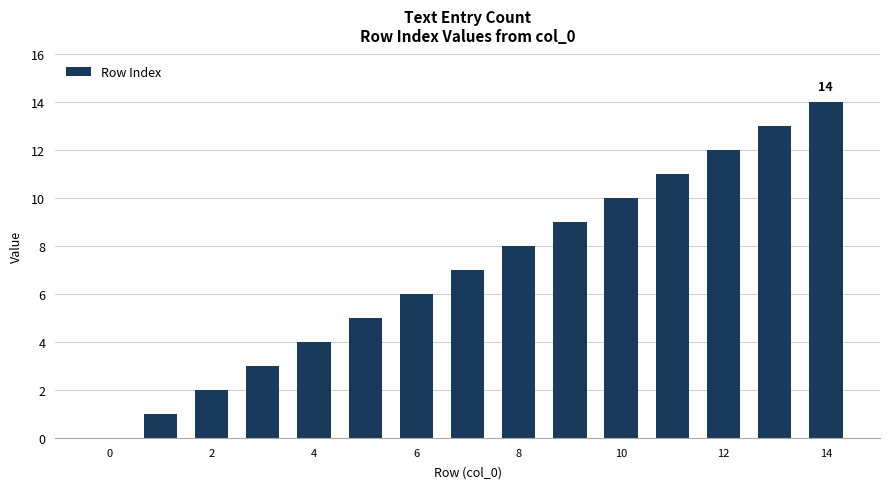

Count the number of data series in this chart.

1